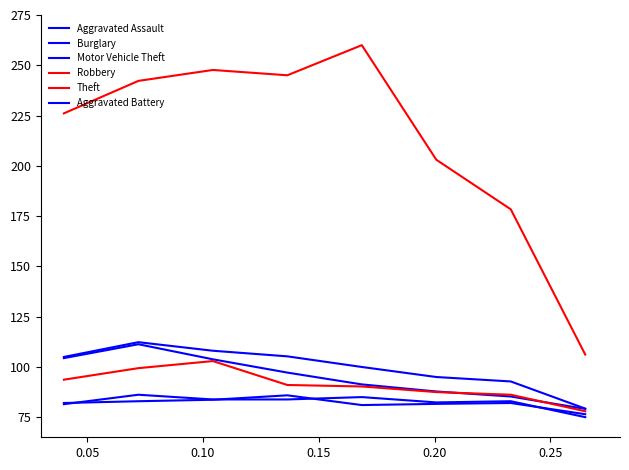

How many lines are shown in the chart?

6